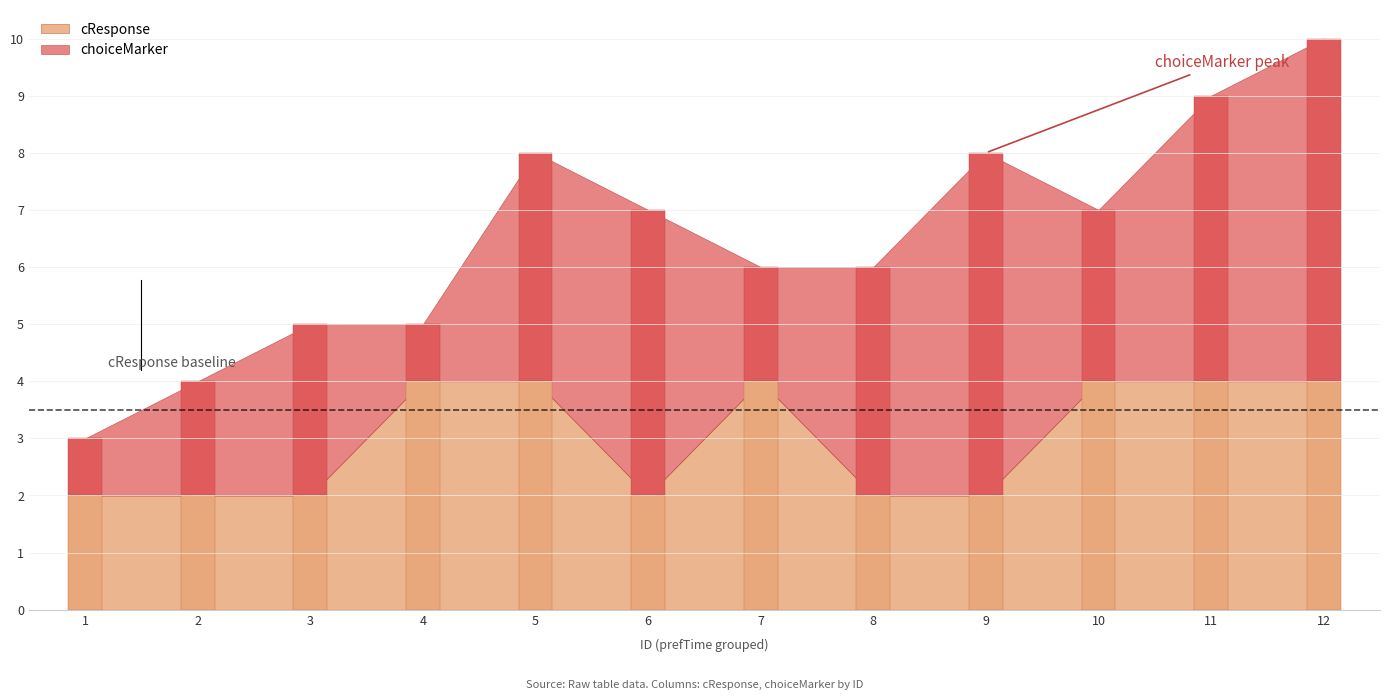

How many bars are there in total?

24